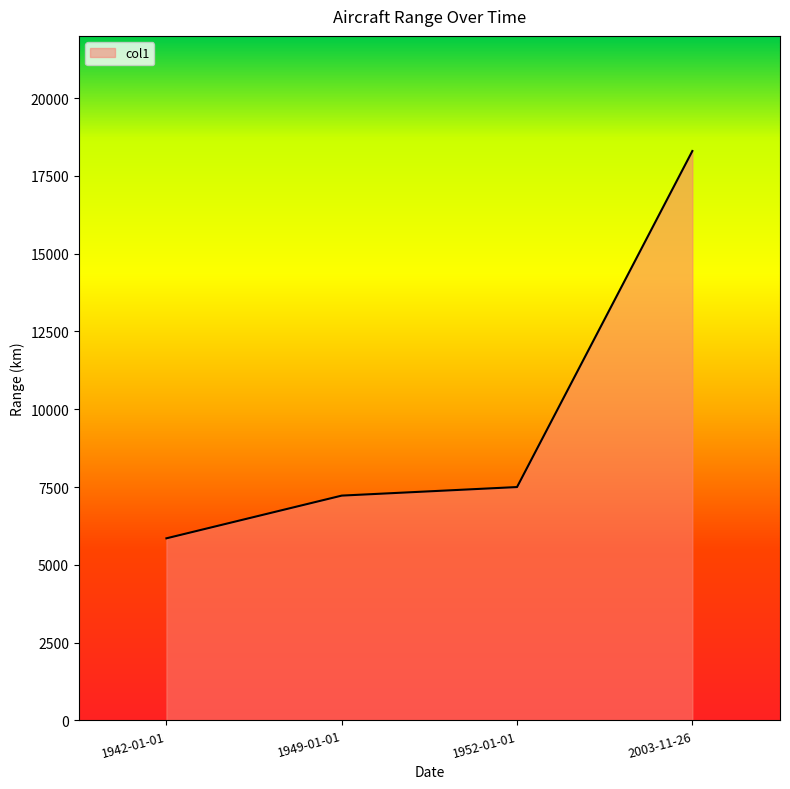

Reading right to left, extract all data points from this chart.

2003-11-26=18300	1952-01-01=7500	1949-01-01=7225	1942-01-01=5852